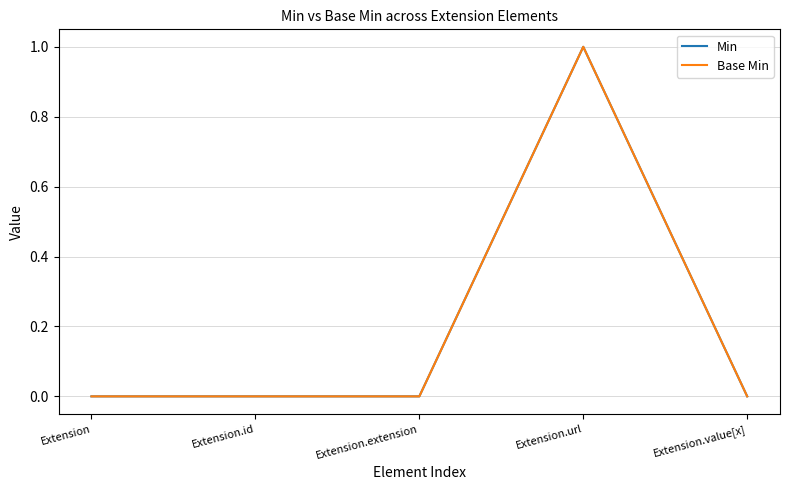

True or false: Base Min and Min intersect in this chart.

False